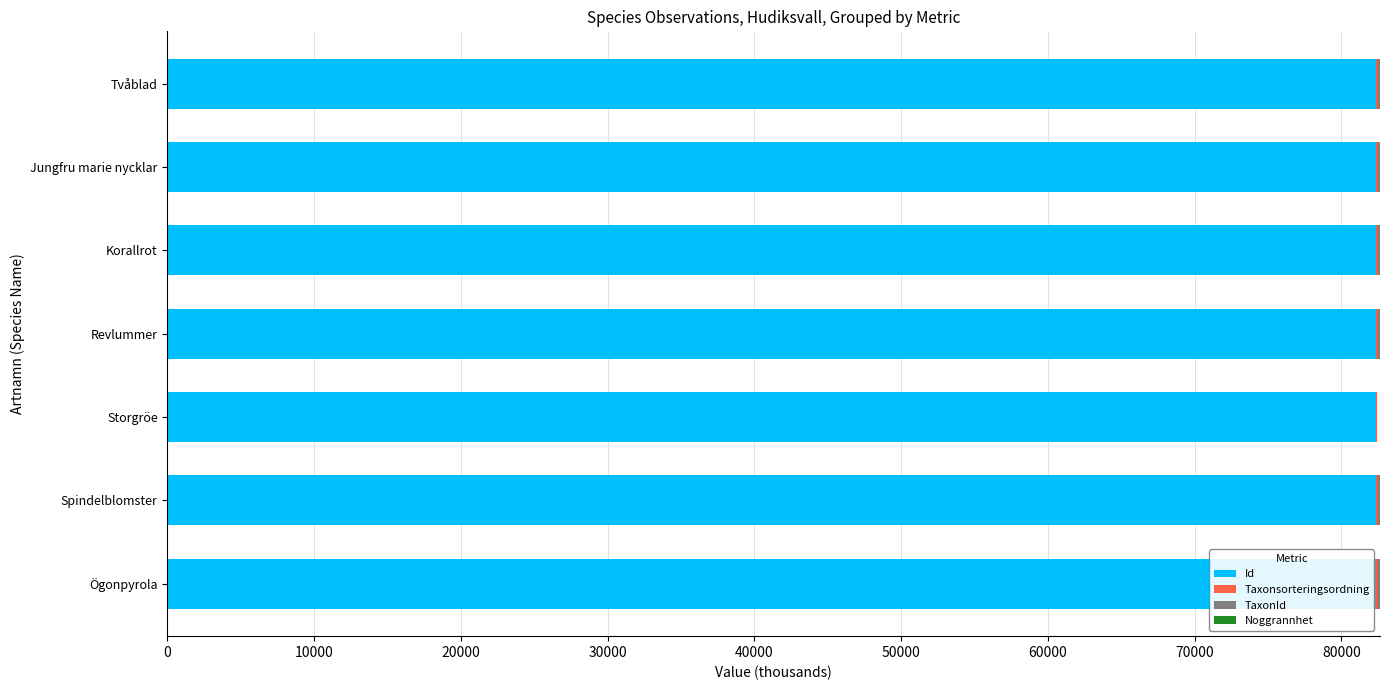

What is the sum of all Id values?

576192.7